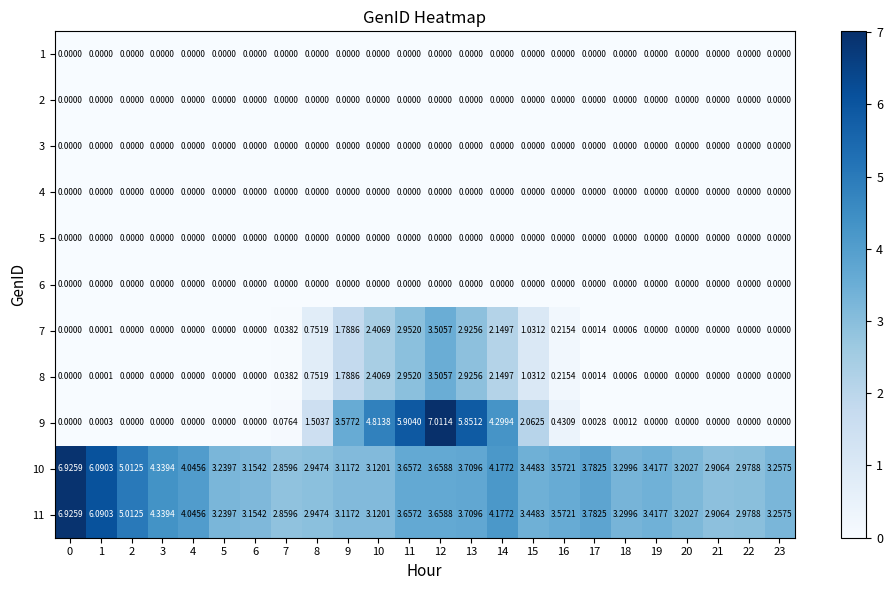

Is the value of 6 at 8 greater than the value of 11 at 19?

No